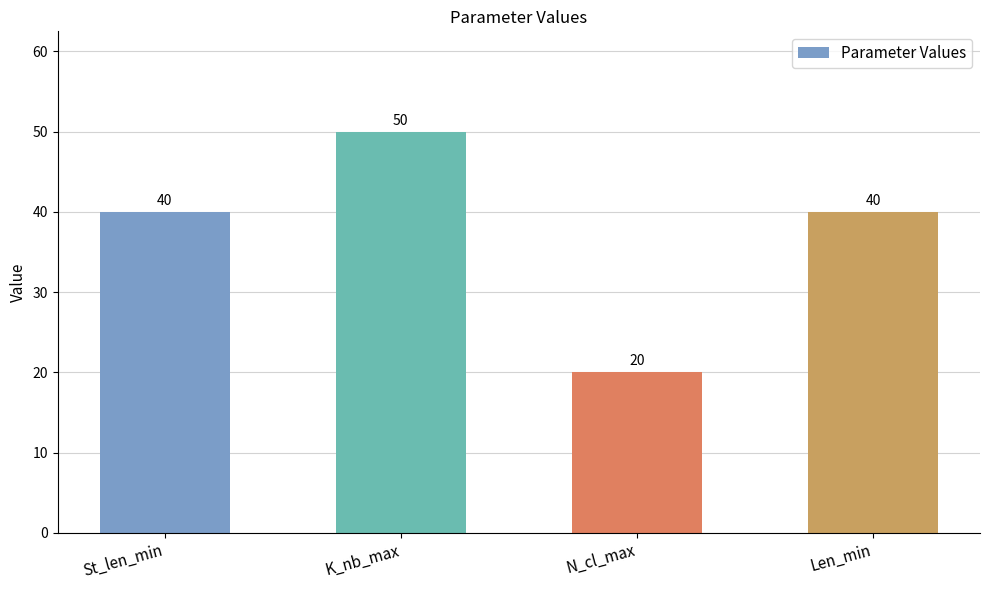

Reading left to right, extract all data points from this chart.

St_len_min=40	K_nb_max=50	N_cl_max=20	Len_min=40